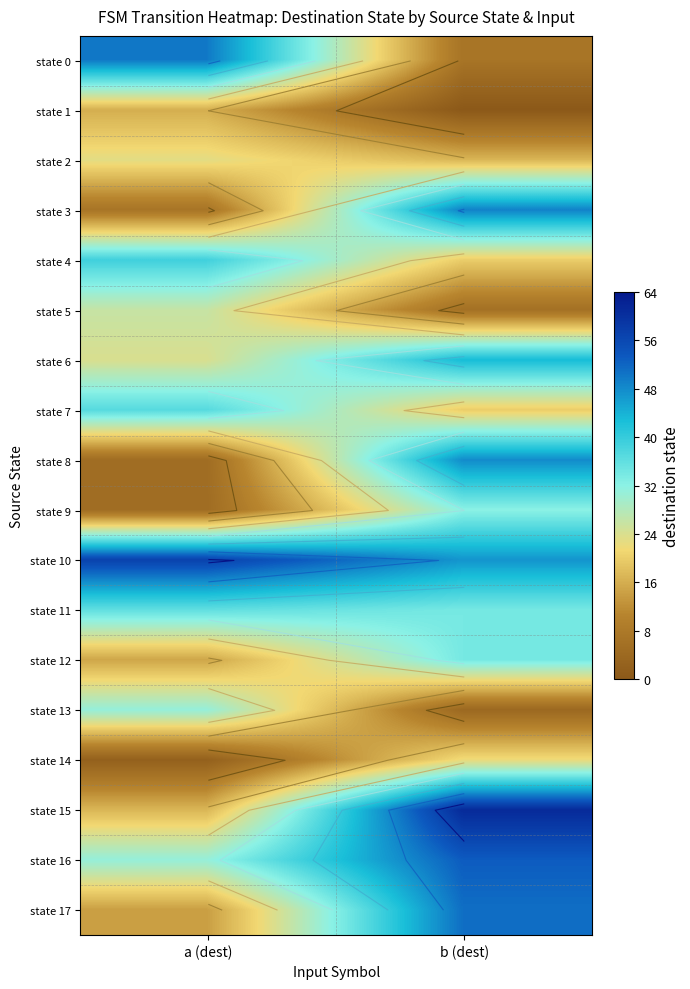

At which label is state 13 closest to 17?

b (dest)